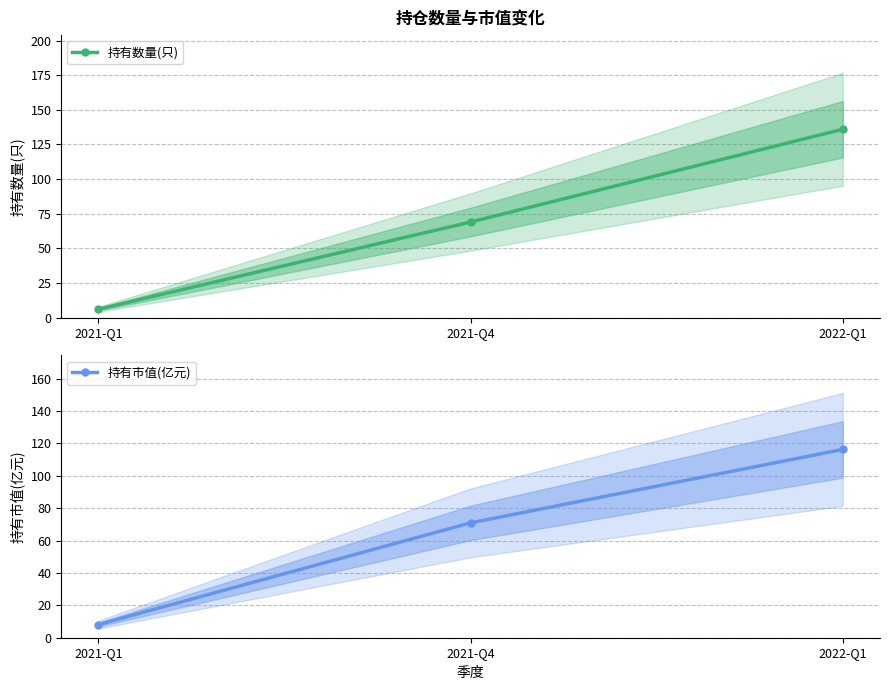

The value of 持有市值(亿元) at 2022-Q1 is 61.3. True or false?

False